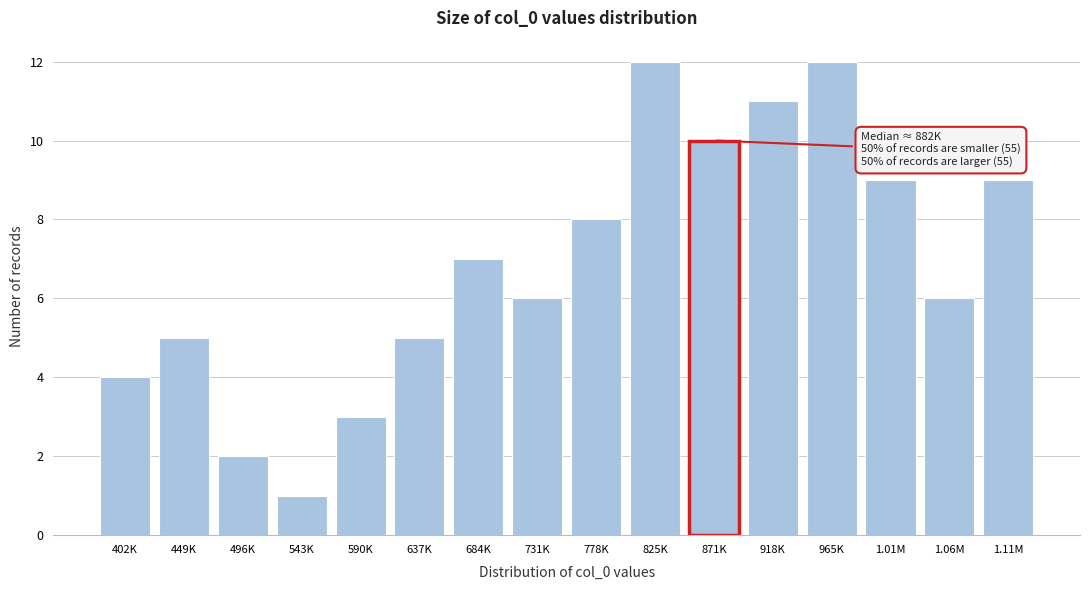

Reading left to right, extract all data points from this chart.

402K=4	449K=5	496K=2	543K=1	590K=3	637K=5	684K=7	731K=6	778K=8	825K=12	871K=10	918K=11	965K=12	1.01M=9	1.06M=6	1.11M=9